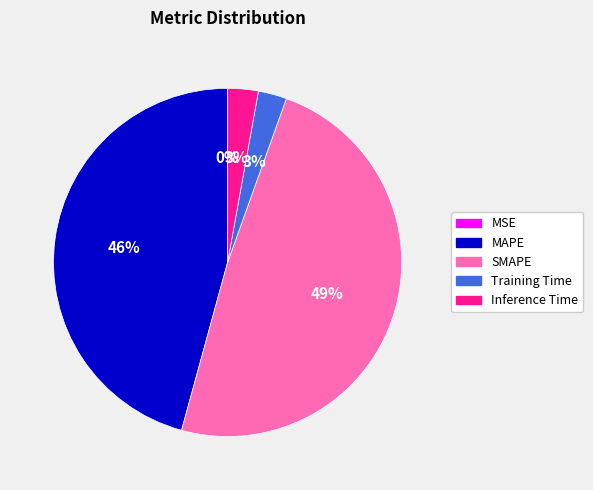

To the nearest percent, what is the difference between the largest and smallest slice percentages?

49%